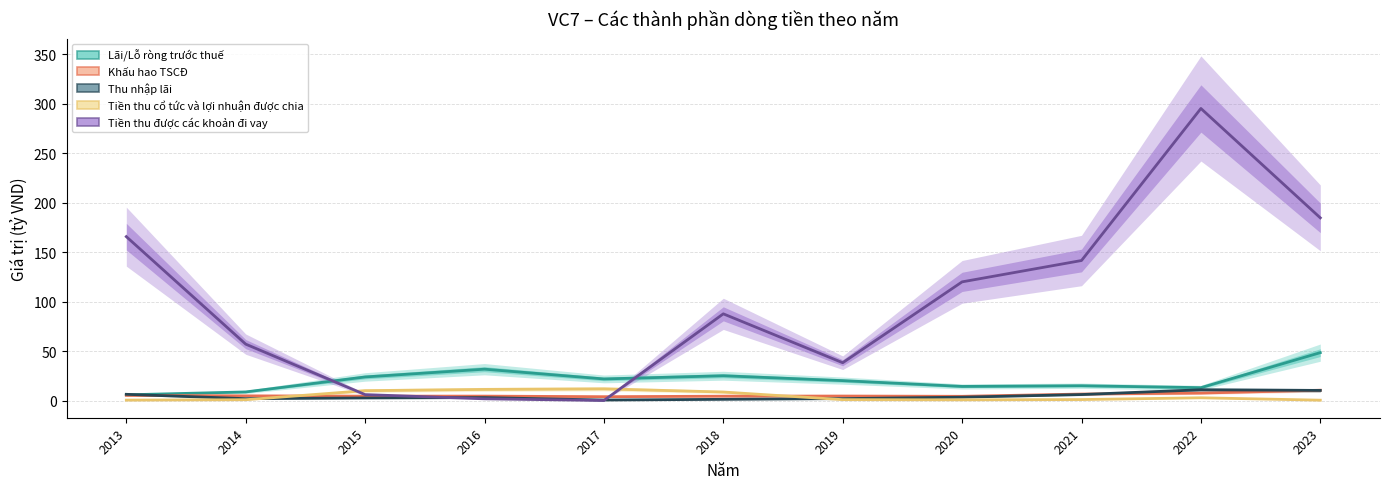

How many data points in Khấu hao TSCĐ are less than 4?

1